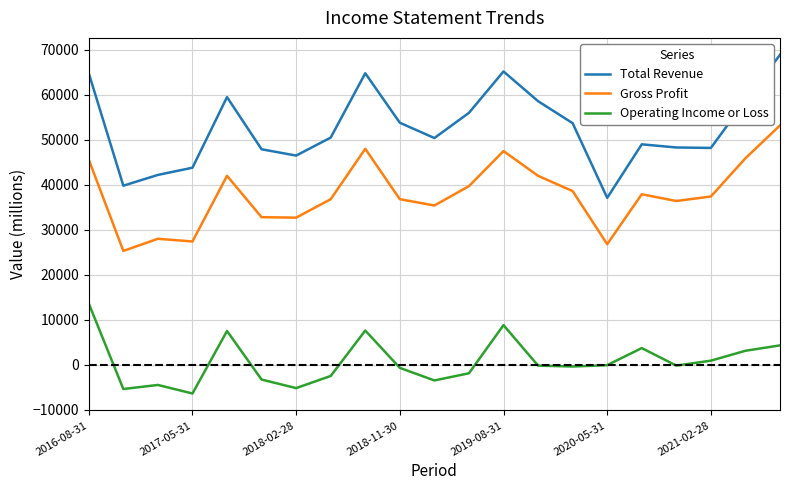

Rank the series by their average value, from highest to lowest.

Total Revenue, Gross Profit, Operating Income or Loss